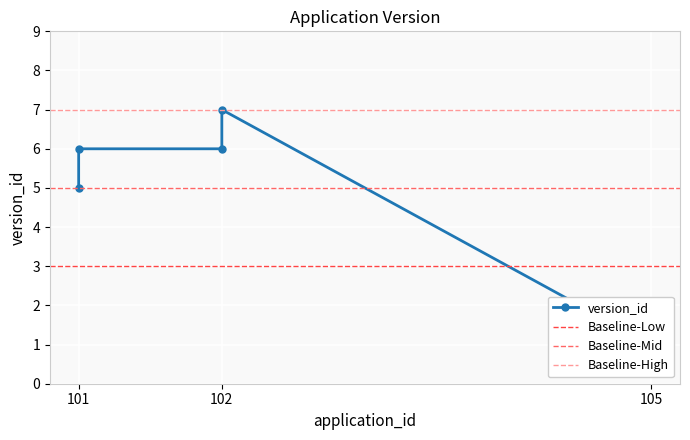

Reading right to left, list all the values displayed in this chart.

1	7	6	6	5